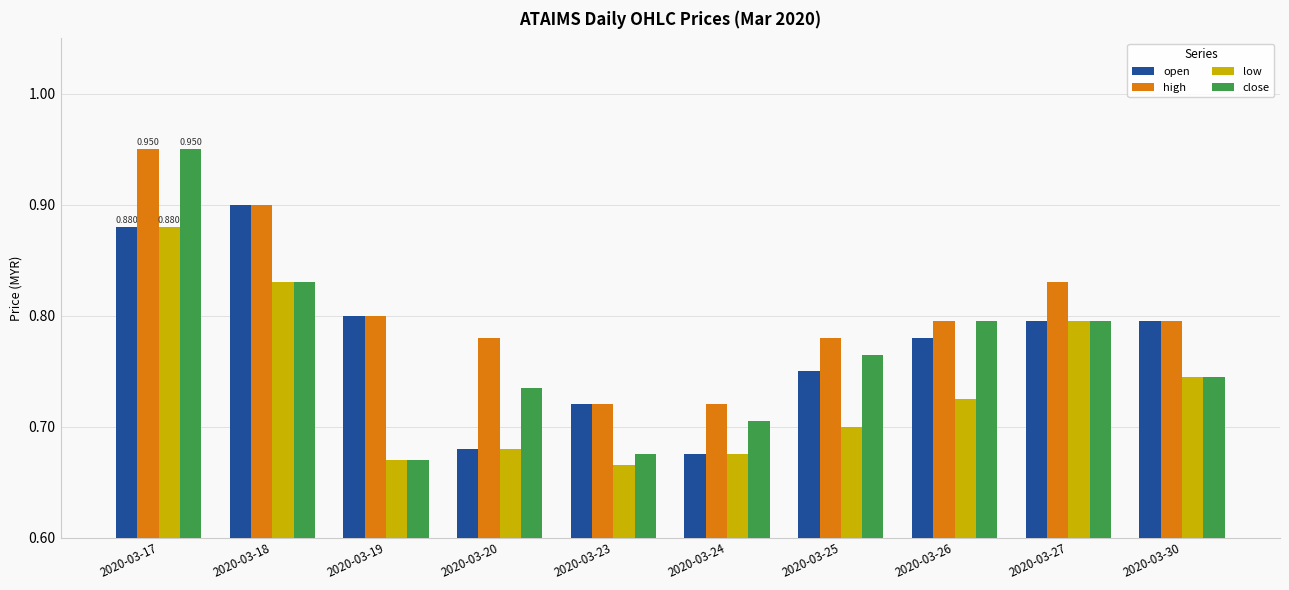

Which series has the largest total across all categories?

high